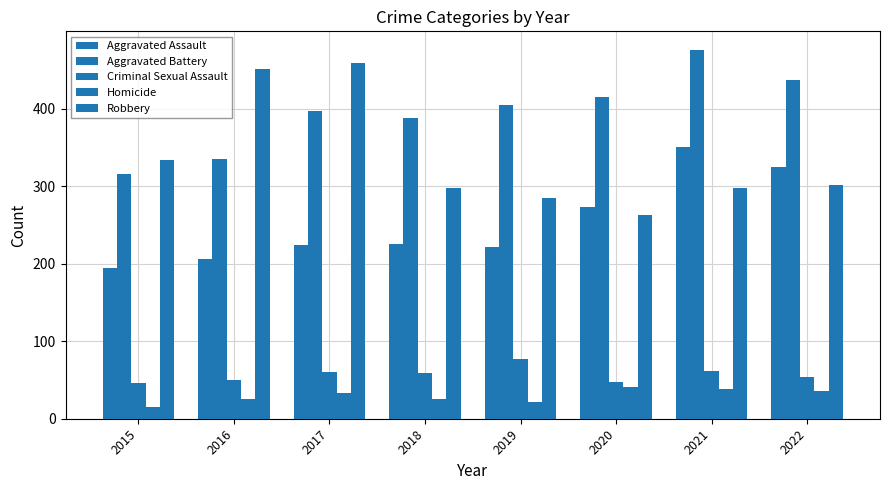

Count the number of categories in the chart.

8